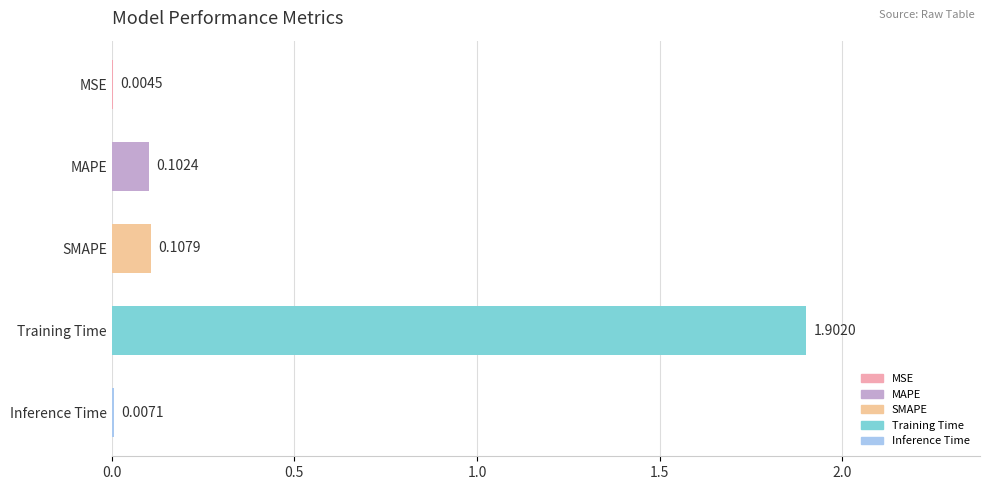

What is the sum of all values?

2.1